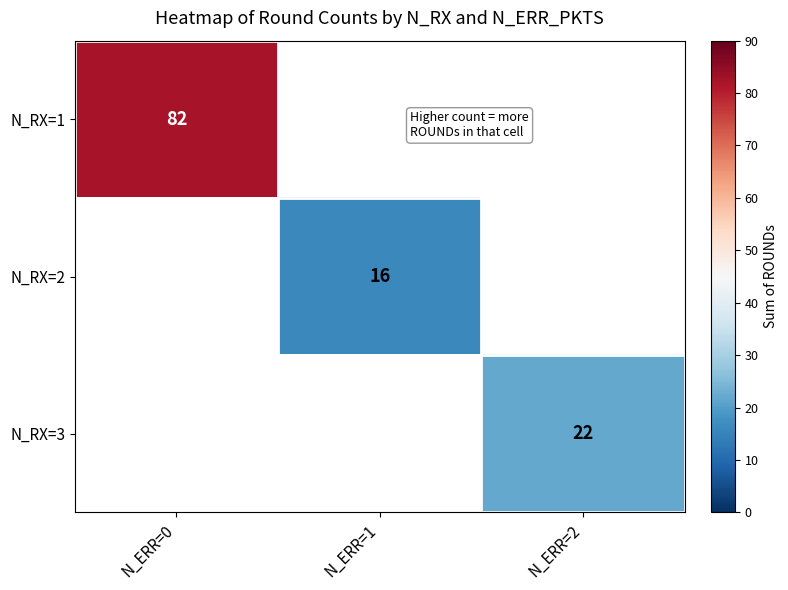

How many distinct data groups are displayed?

3